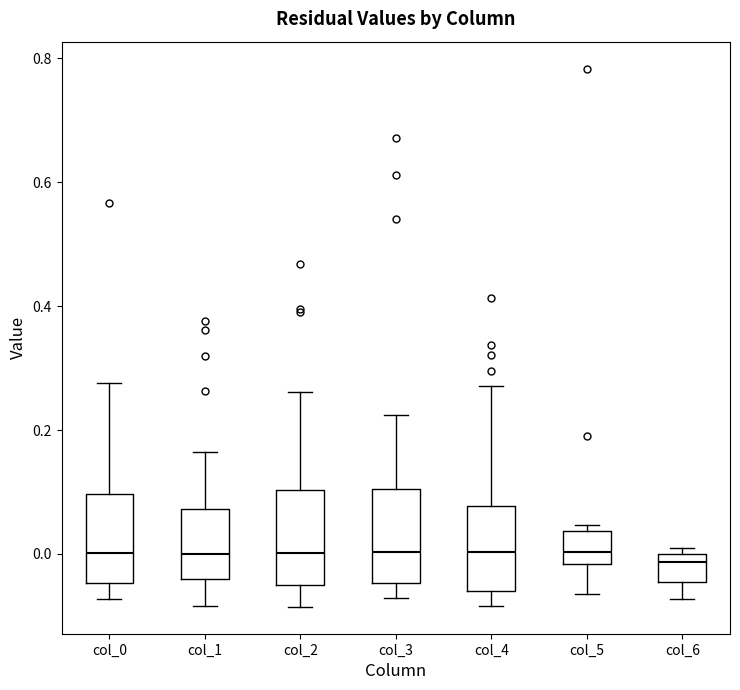

Reading left to right, read every box against the y-axis: the position of its median line, the range the box covers, and the ends of its whiskers. The values are not printed on the chart, so give them approximately, as read against the axis.

col_0: median 0.00, box -0.04 to 0.10, whiskers -0.08 to 0.28
col_1: median 0.00, box -0.04 to 0.08, whiskers -0.08 to 0.16
col_2: median 0.00, box -0.04 to 0.10, whiskers -0.08 to 0.26
col_3: median 0.00, box -0.04 to 0.10, whiskers -0.08 to 0.22
col_4: median 0.00, box -0.06 to 0.08, whiskers -0.08 to 0.28
col_5: median 0.00, box -0.02 to 0.04, whiskers -0.06 to 0.04 (just above the box's upper edge)
col_6: median -0.02, box -0.04 to 0.00, whiskers -0.08 to 0.00 (just above the box's upper edge)